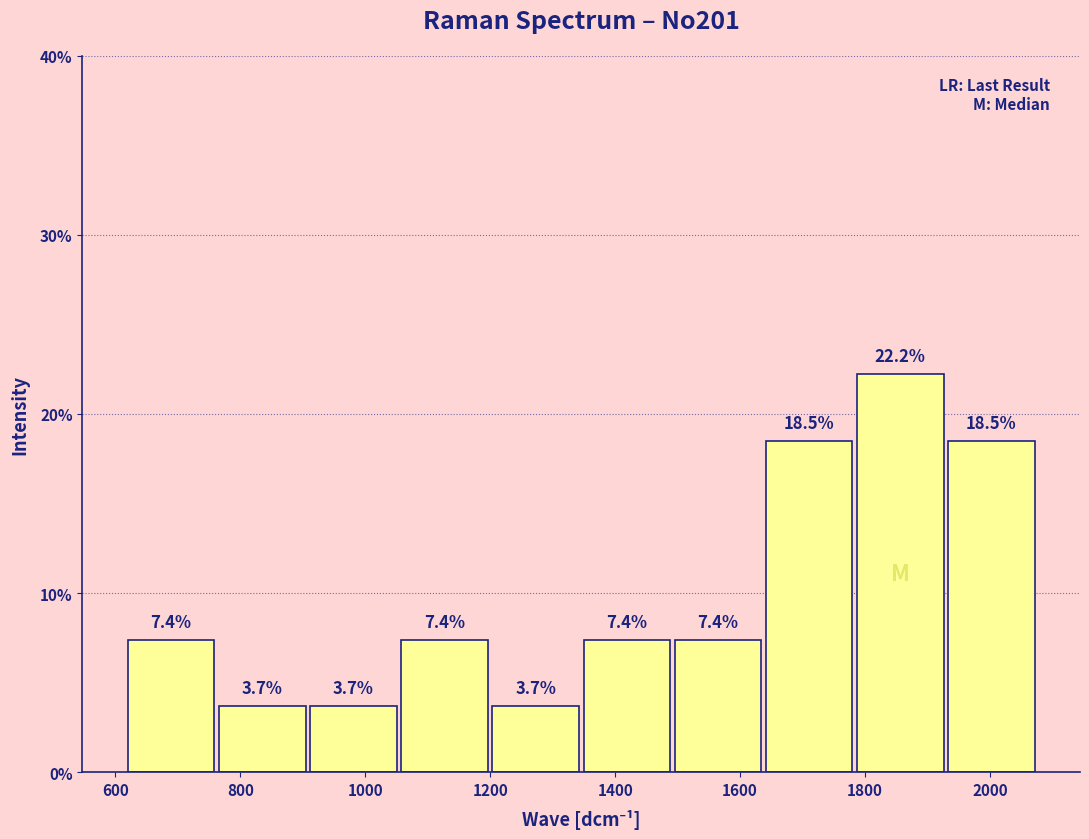

Reading left to right, list every bar in this chart as the range it spans on the x-axis followed by its height. The bar edges are not printed on the chart, so give them approximately, as read against the axis.

620 to 760: 7.4
760 to 900: 3.7
900 to 1060: 3.7
1060 to 1200: 7.4
1200 to 1340: 3.7
1340 to 1500: 7.4
1500 to 1640: 7.4
1640 to 1780: 18.5
1780 to 1920: 22.2
1920 to 2080: 18.5